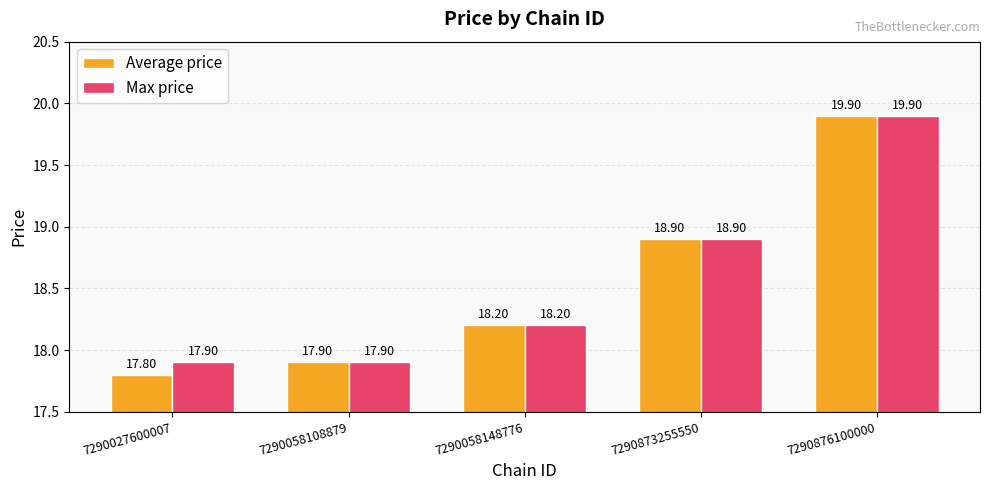

At how many categories does at least one series exceed 19?

1